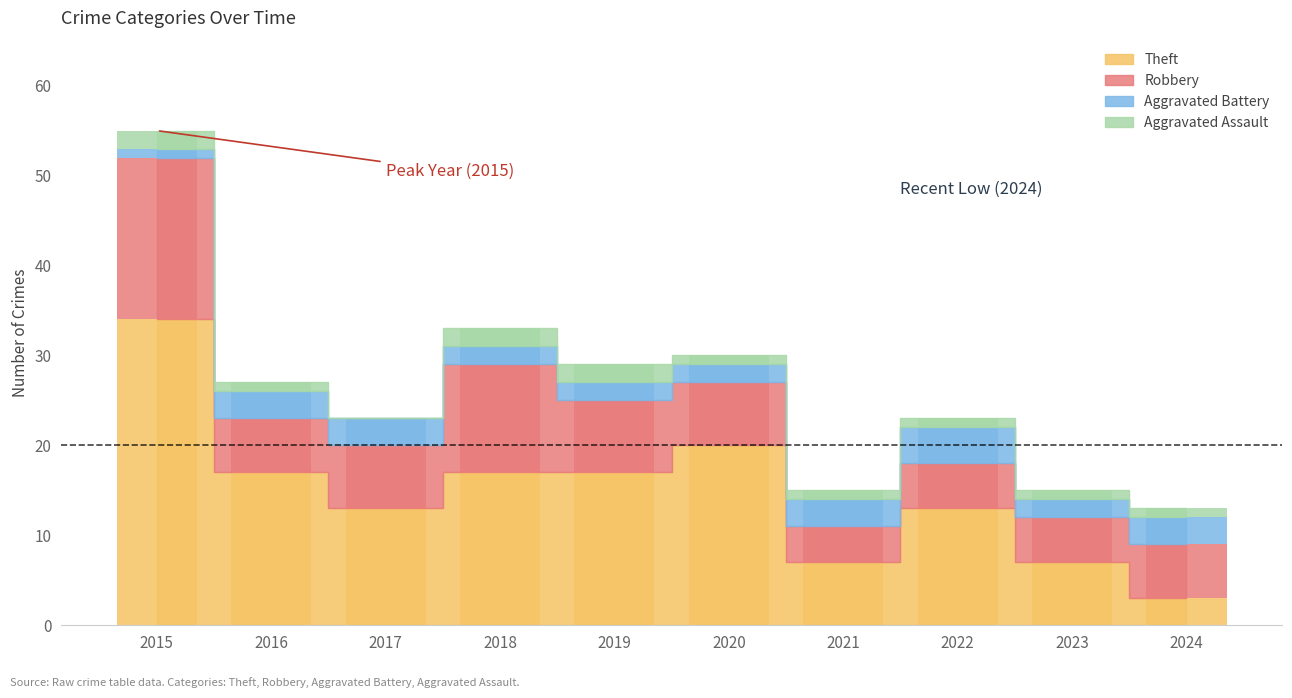

Is the value of Theft at 2017 greater than the value of Robbery at 2017?

Yes